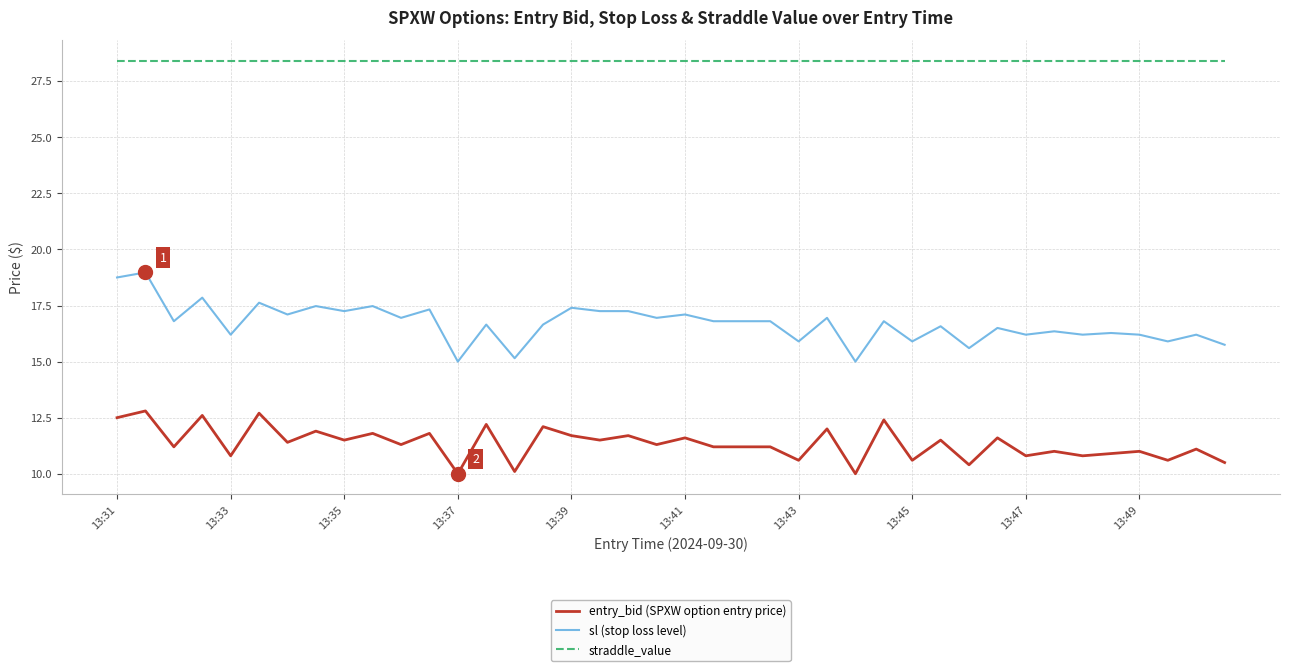

What is the average value of the entry_bid (SPXW option entry price) series?

11.3